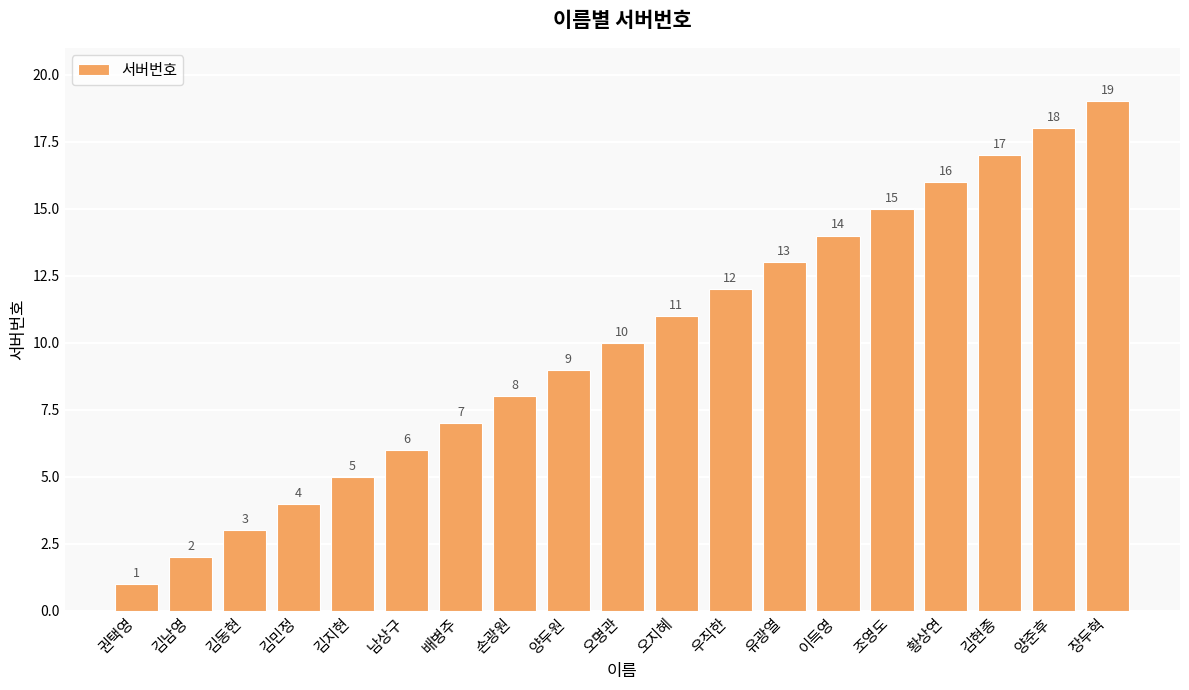

What is the label of the 12th bar from the left?

우직한